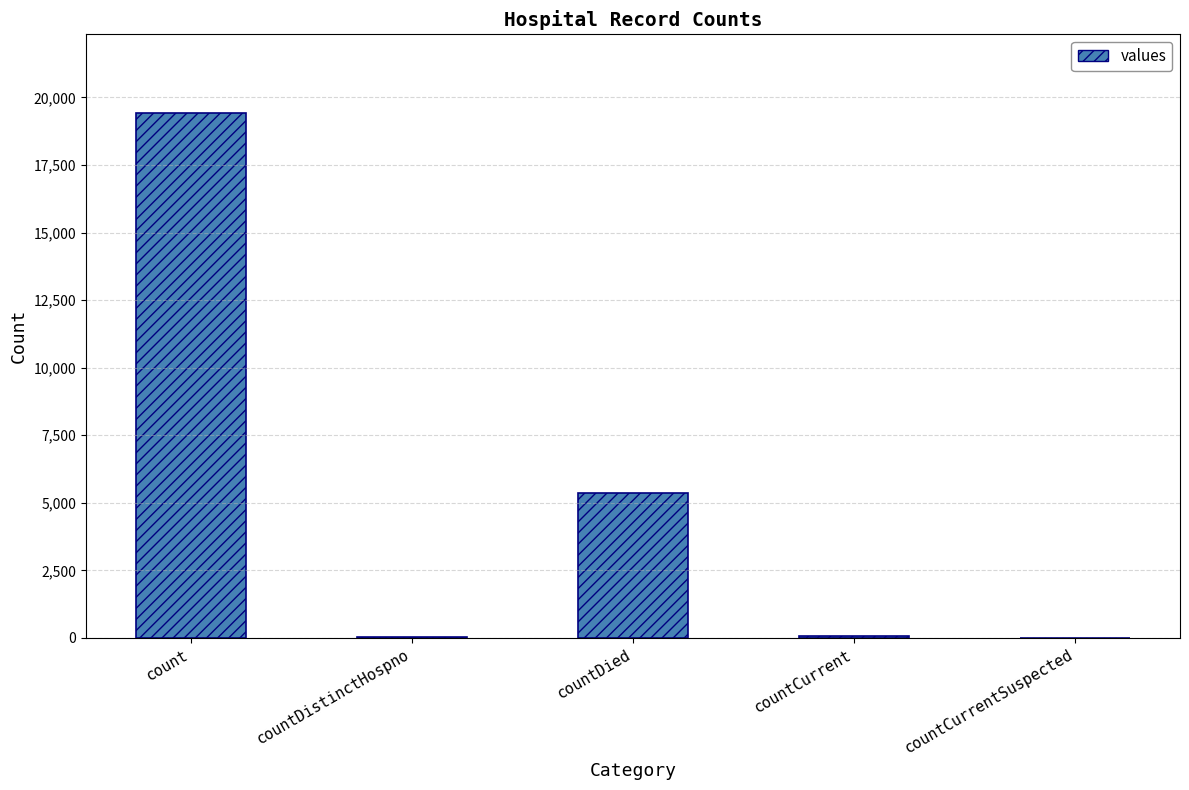

Between countCurrent and count, which is larger?

count